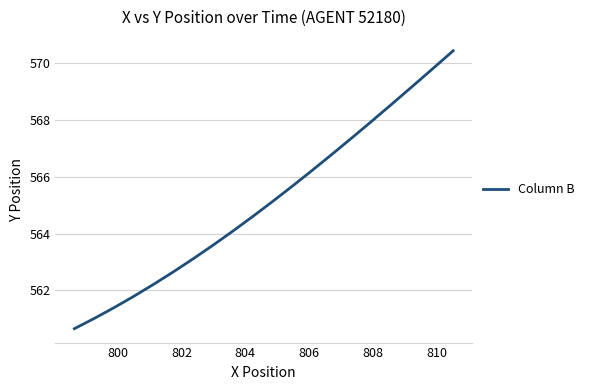

True or false: the data has more than 2 interior local peaks.

False